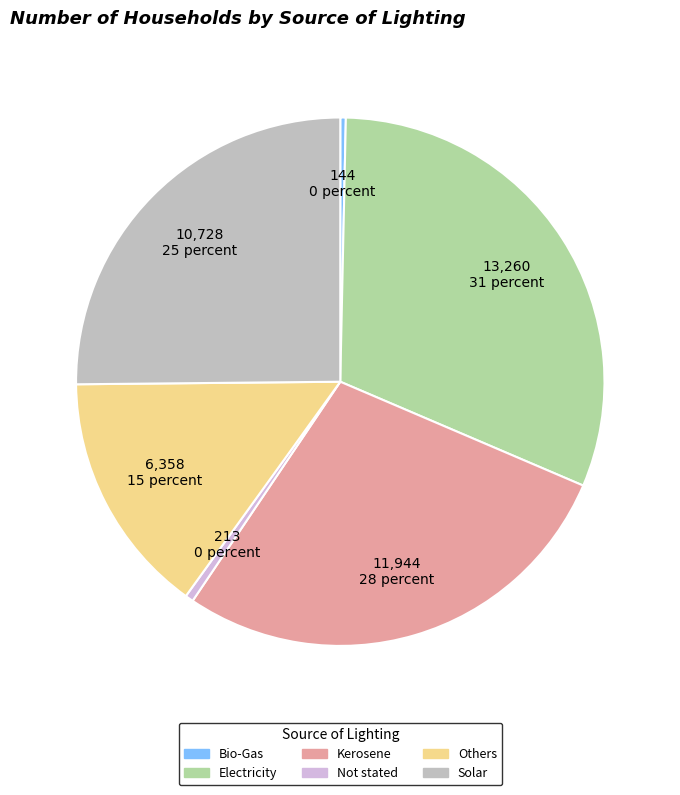

Combined, do Bio-Gas and Kerosene account for over 50%?

No